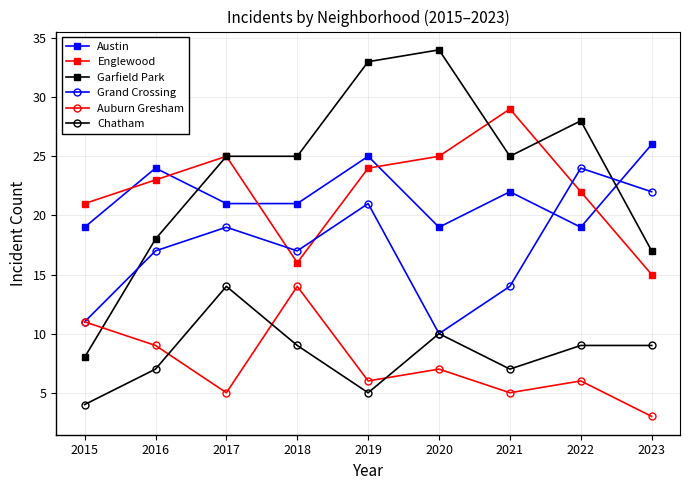

The value of Auburn Gresham at 2022 is 6. True or false?

True